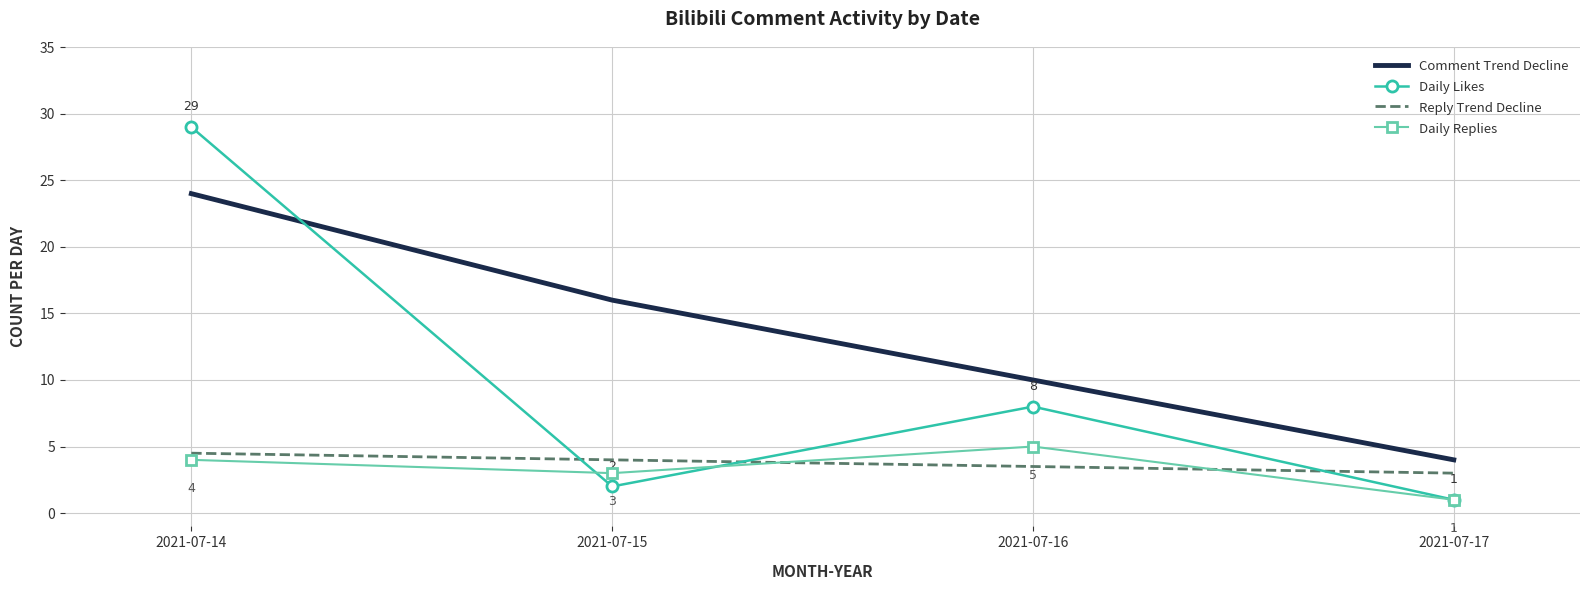

After their last crossing, which series has the higher values: Reply Trend Decline or Daily Likes?

Reply Trend Decline